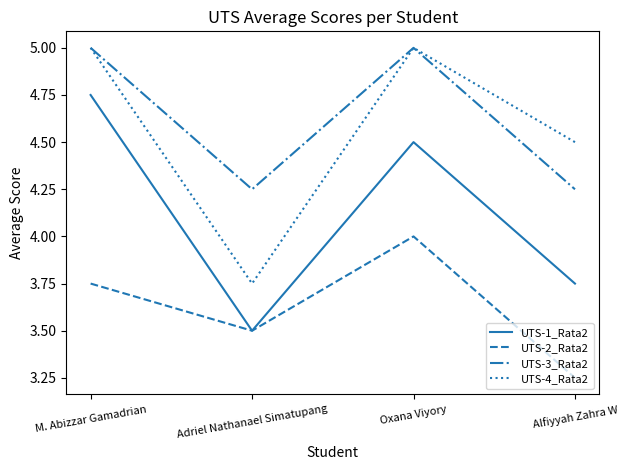

Is the value of UTS-1_Rata2 at Oxana Viyory greater than the value of UTS-2_Rata2 at Adriel Nathanael Simatupang?

Yes